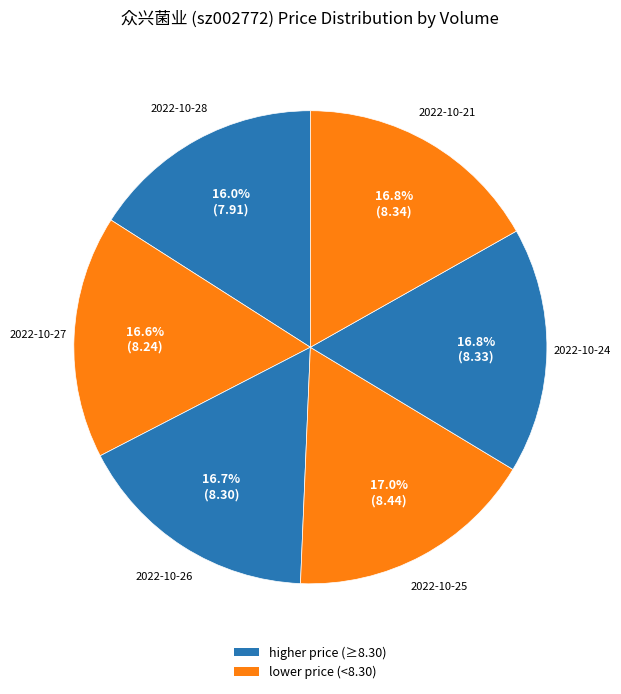

To the nearest percent, what is the average slice percentage?

17%